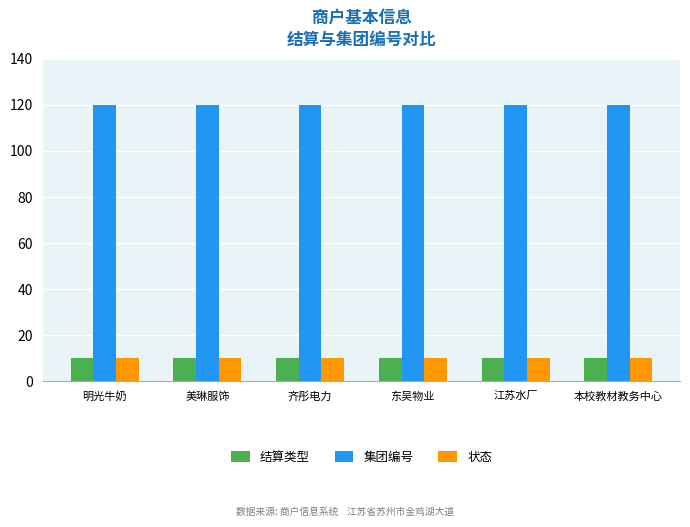

The value of 集团编号 at 齐彤电力 is 57.9. True or false?

False